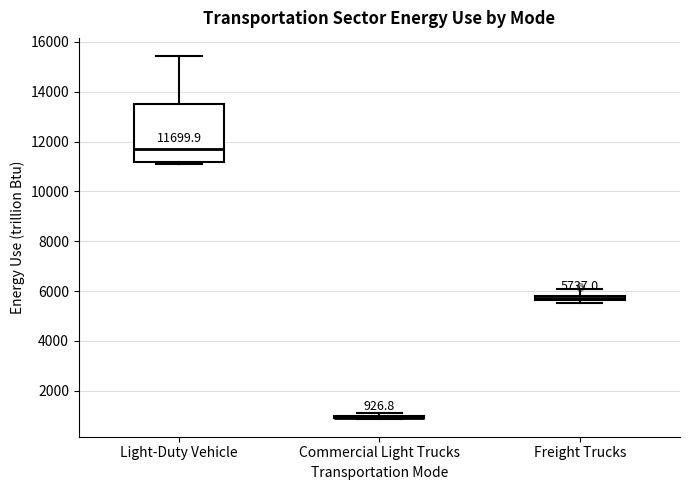

Which box is the tallest, from its lower edge to its upper edge?

Light-Duty Vehicle